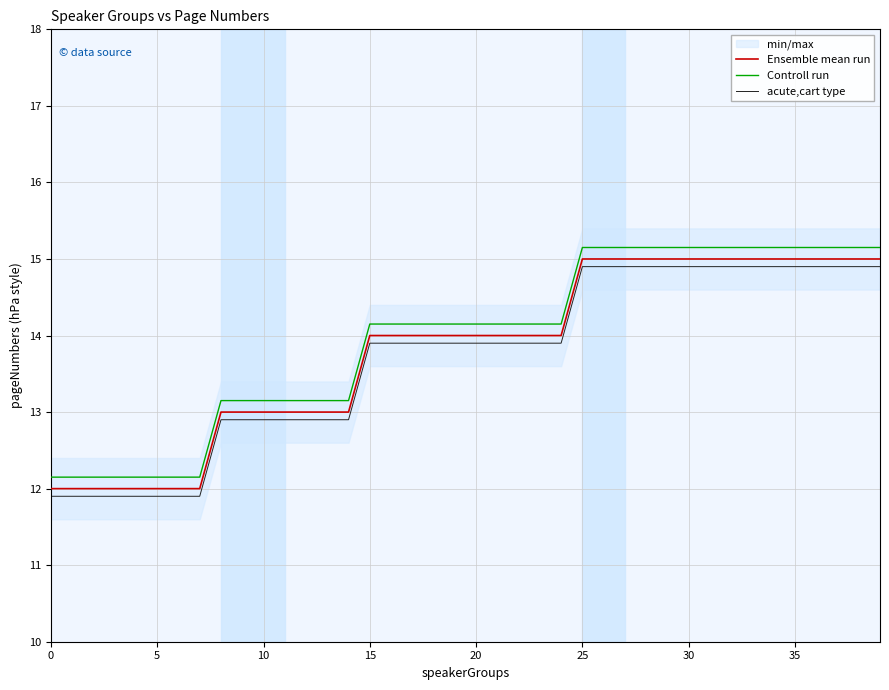

What is the minimum value for acute,cart type?

11.9